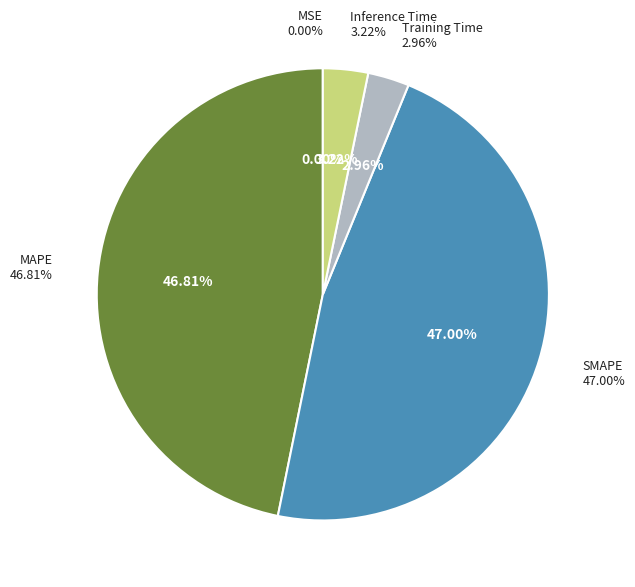

To the nearest percent, what is the average slice percentage?

20%